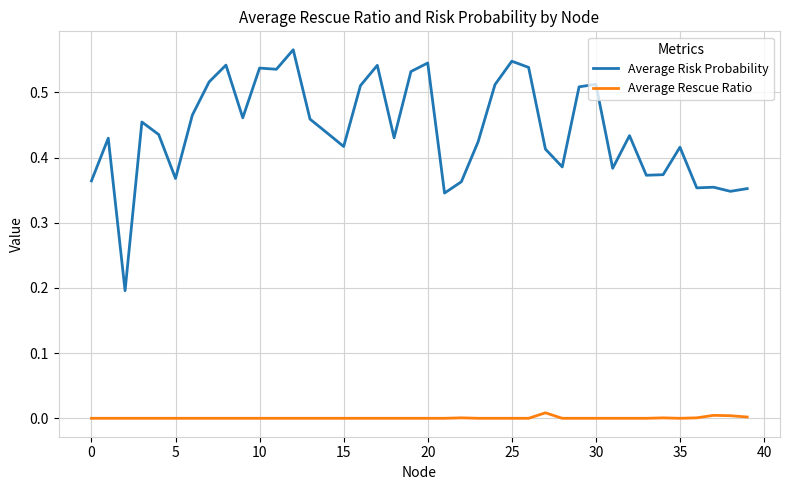

True or false: Average Risk Probability and Average Rescue Ratio intersect in this chart.

False